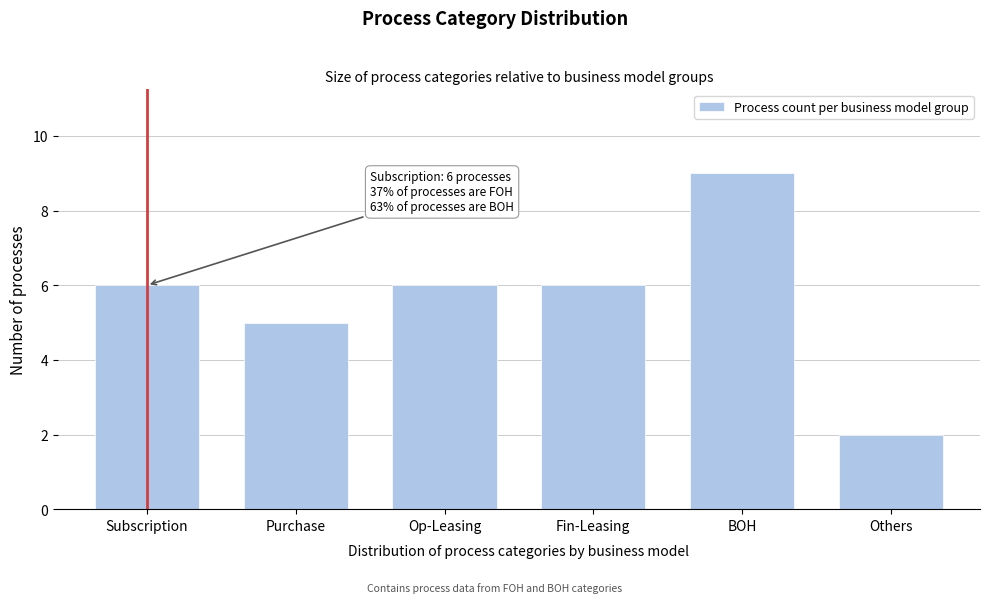

Reading right to left, what are all the values shown in this chart?

Others=2	BOH=9	Fin-Leasing=6	Op-Leasing=6	Purchase=5	Subscription=6